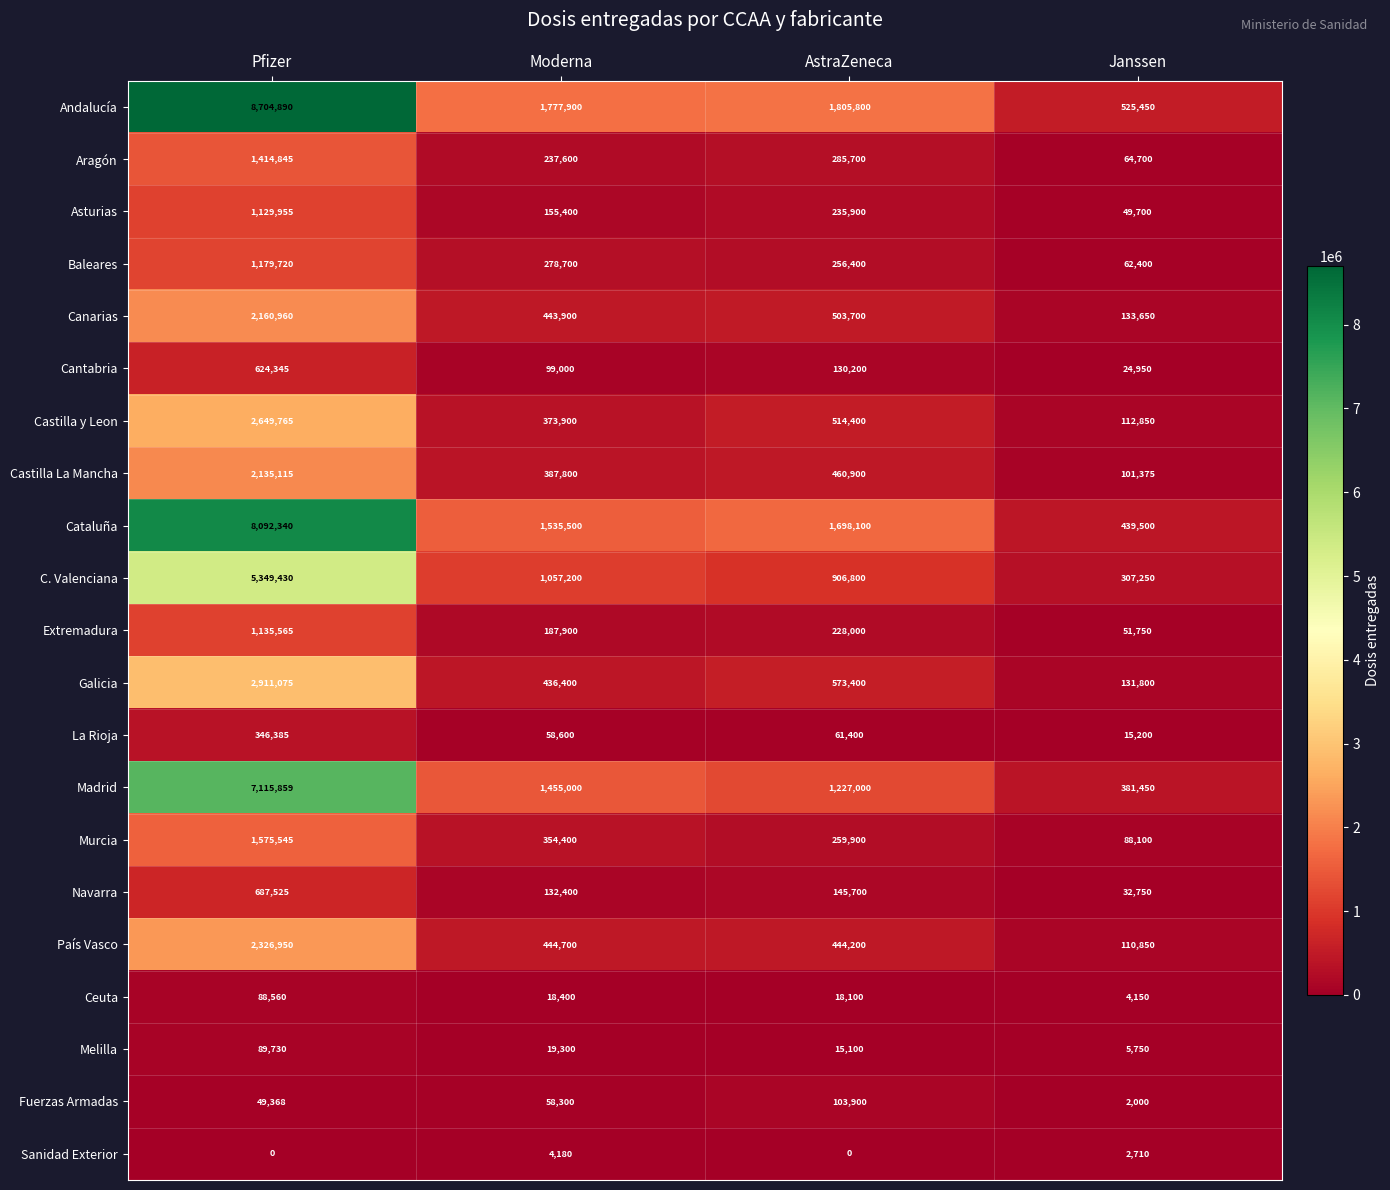

Which series has the widest spread of values?

Andalucía